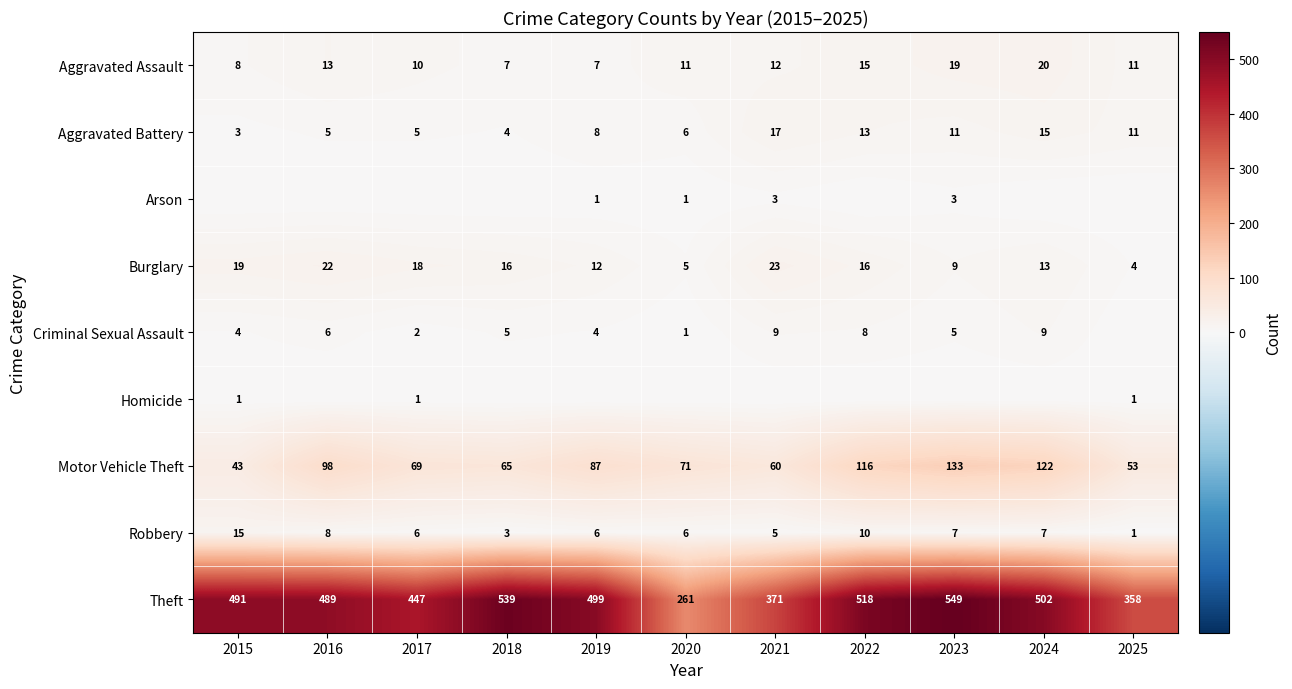

Is it true that Robbery equals 4 at 2023?

False